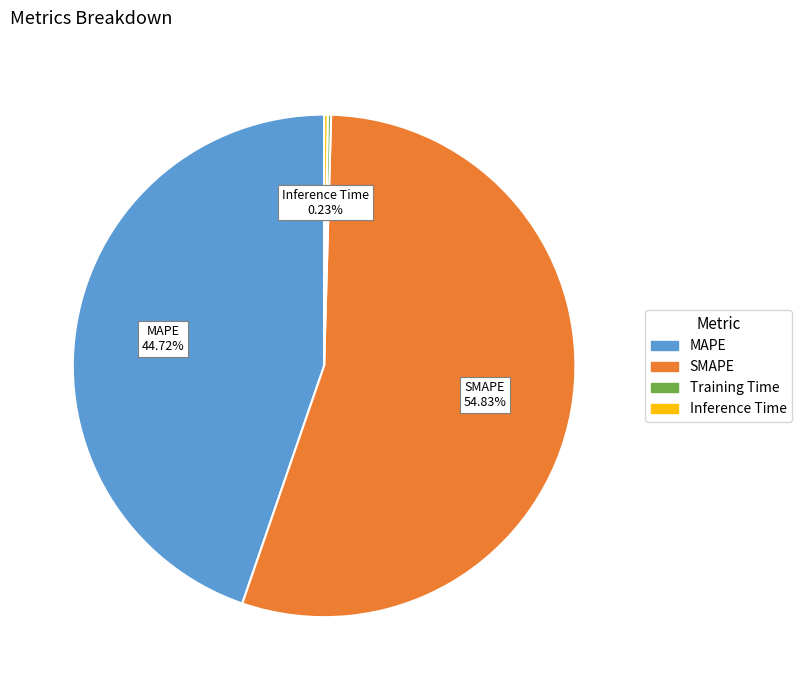

The SMAPE slice represents 55% of the pie. True or false?

True